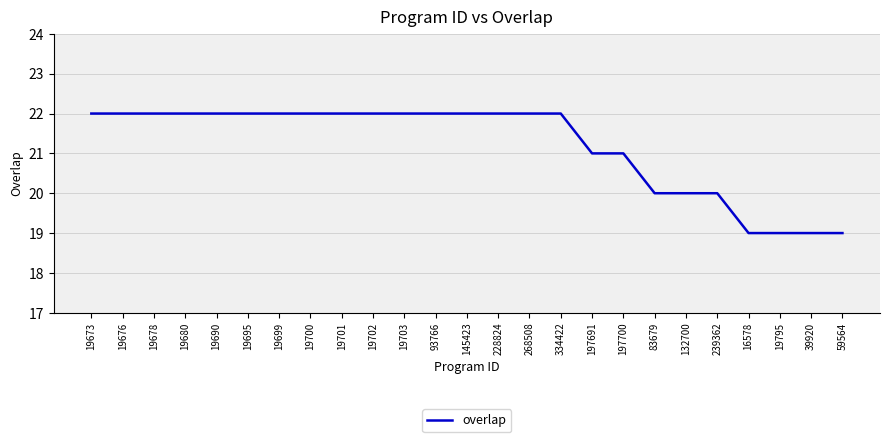

How many distinct data groups are displayed?

1